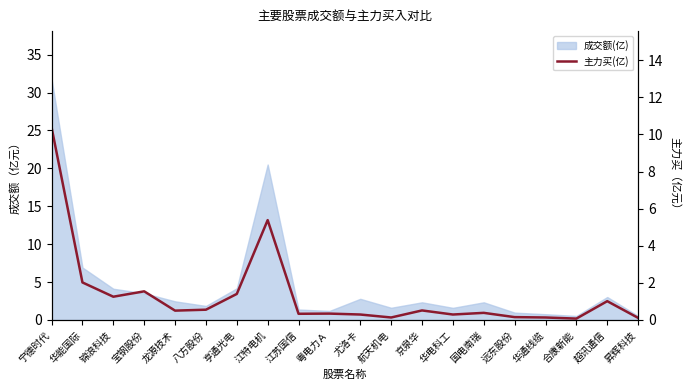

What is the change in value from 京泉华 to 合康新能?

-0.4